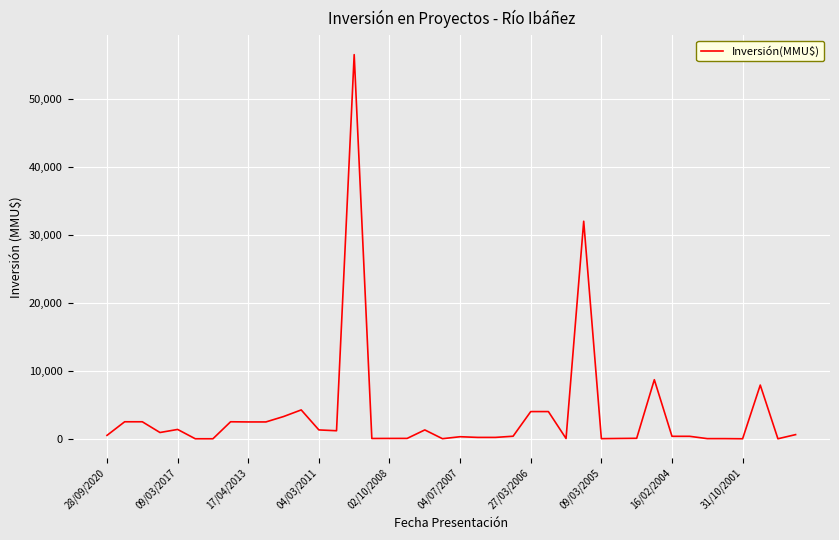

What is the maximum value shown in the chart?

56512